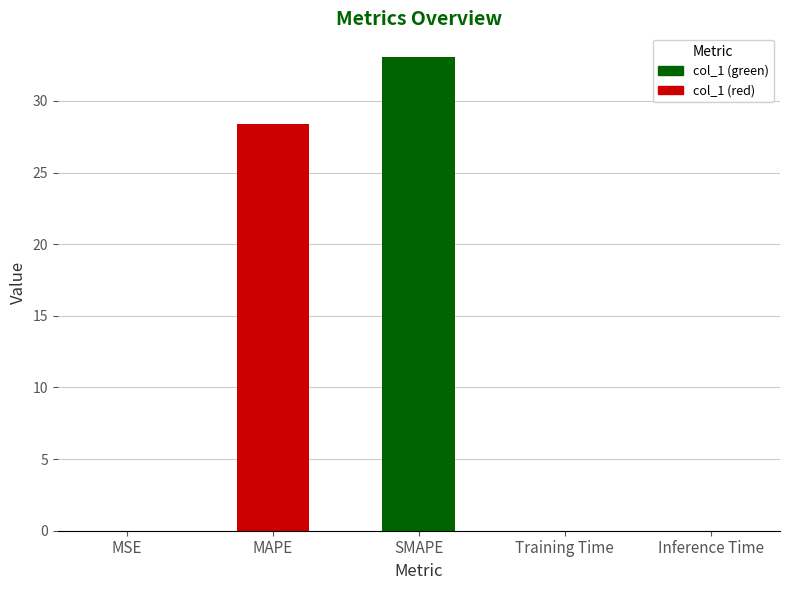

Where is the data nearest to the value 16?

MAPE